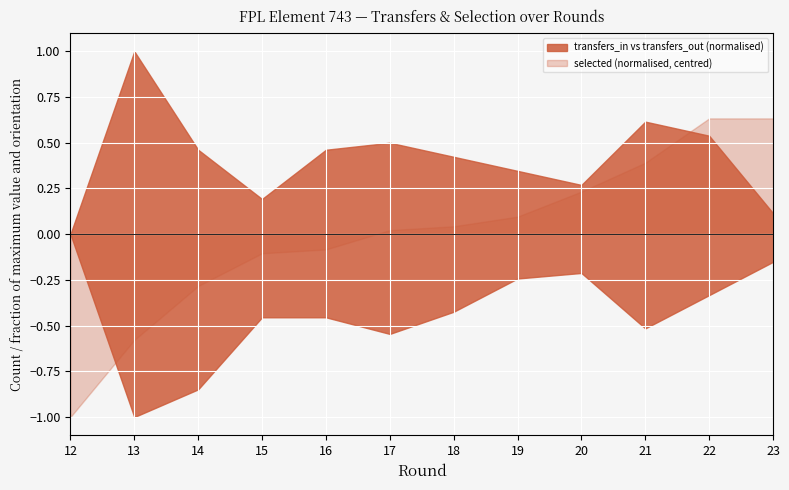

True or false: transfers_out has a value of 33 at 13.

True